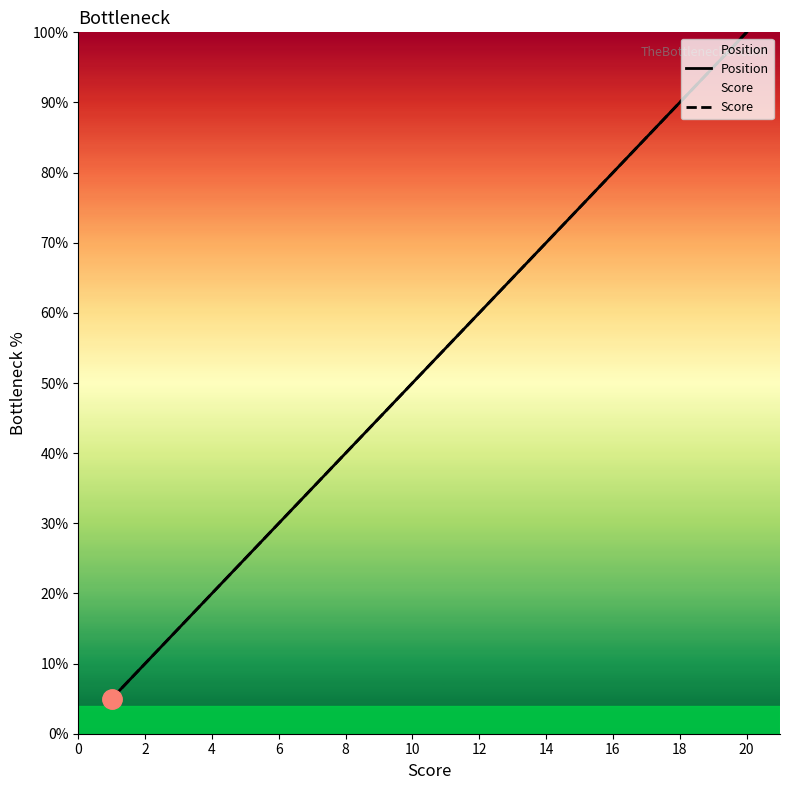

What is the greatest value displayed?

100.0